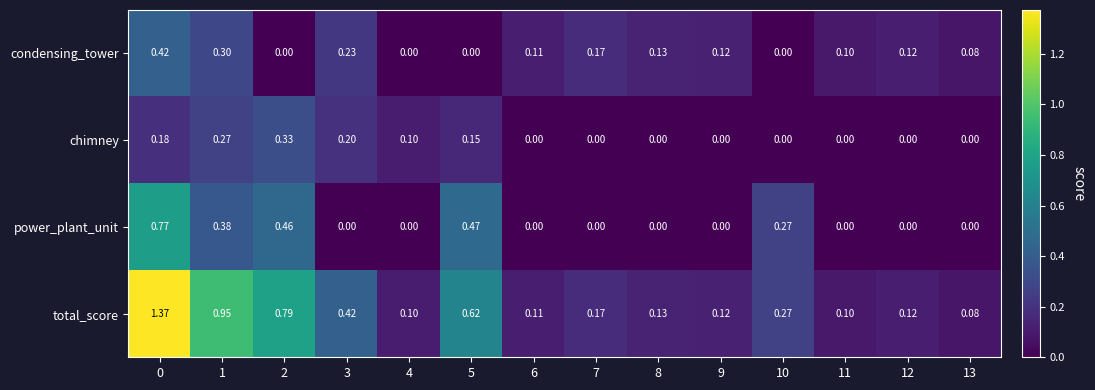

Which series has the largest total across all categories?

total_score